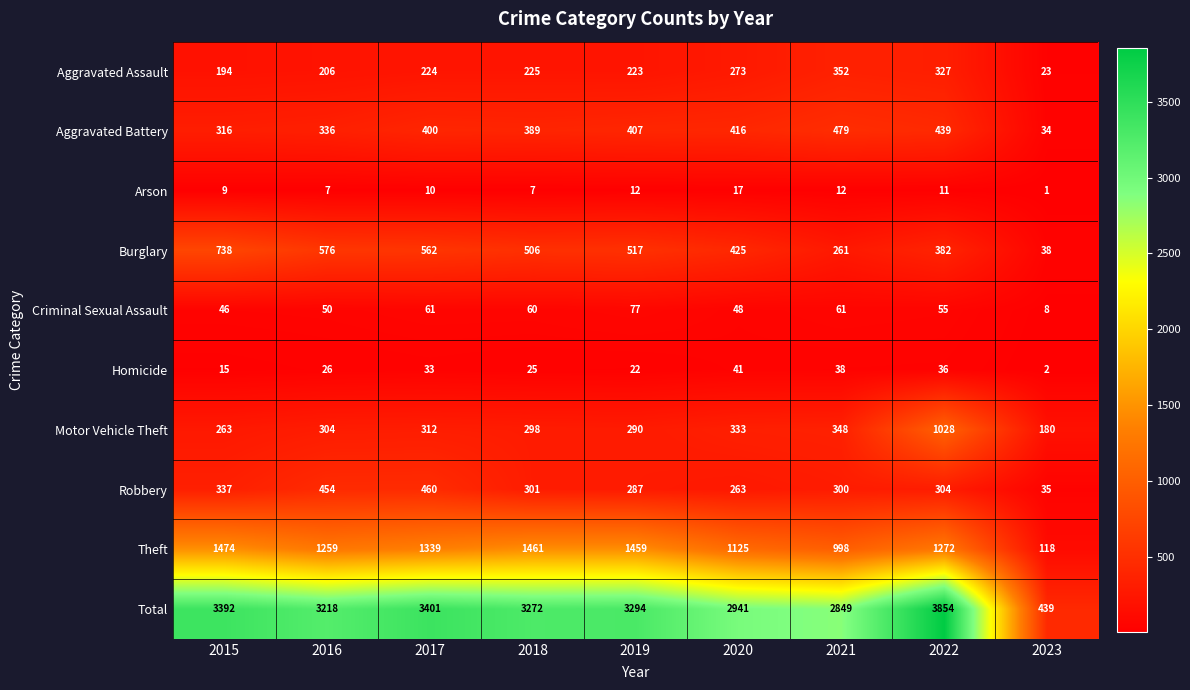

True or false: Theft has a value of 1474 at 2015.

True